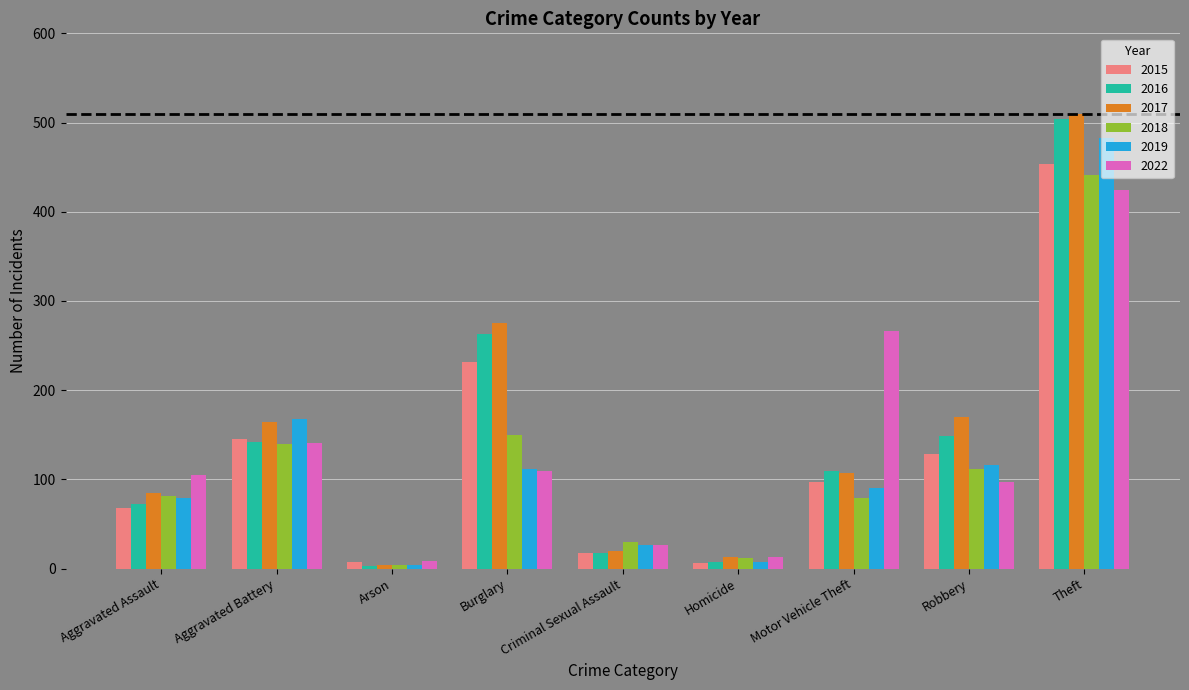

How many groups of bars are there?

9